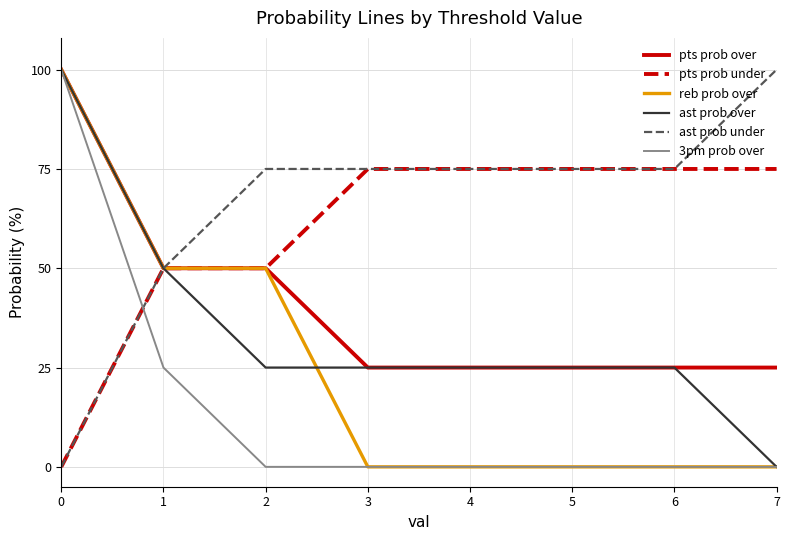

Where do ast prob under and 3pm prob over first cross each other?

0 and 1